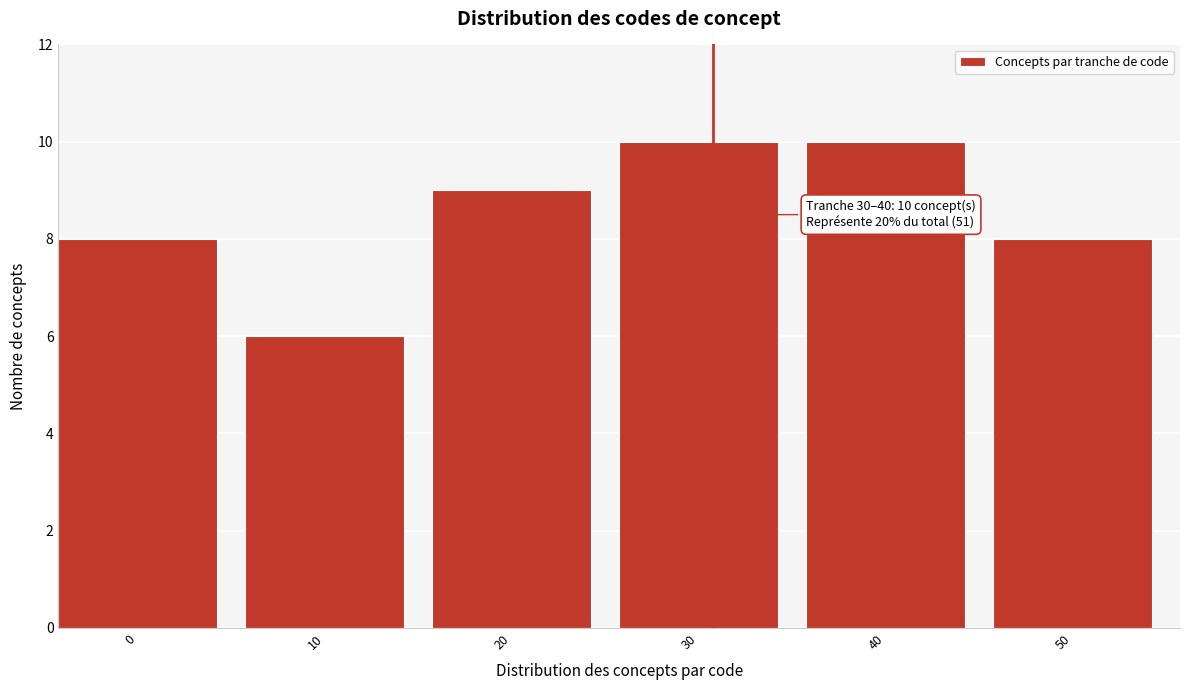

Reading right to left, what are all the values shown in this chart?

8	10	10	9	6	8